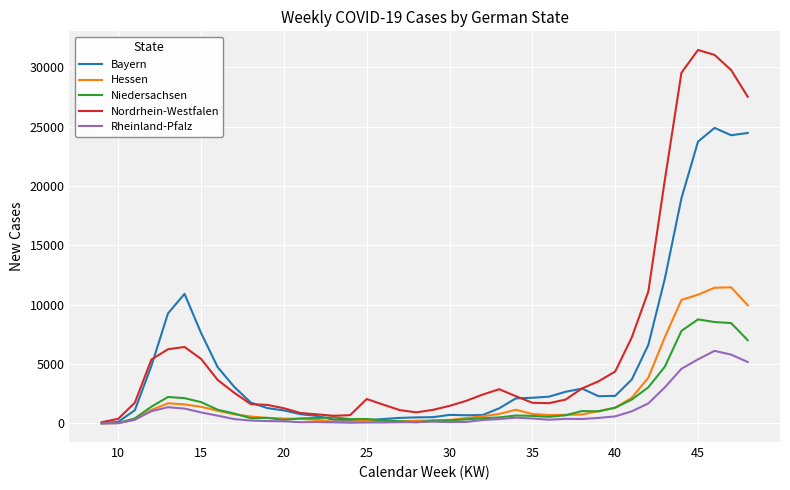

Which series has the largest range (max minus min)?

Nordrhein-Westfalen